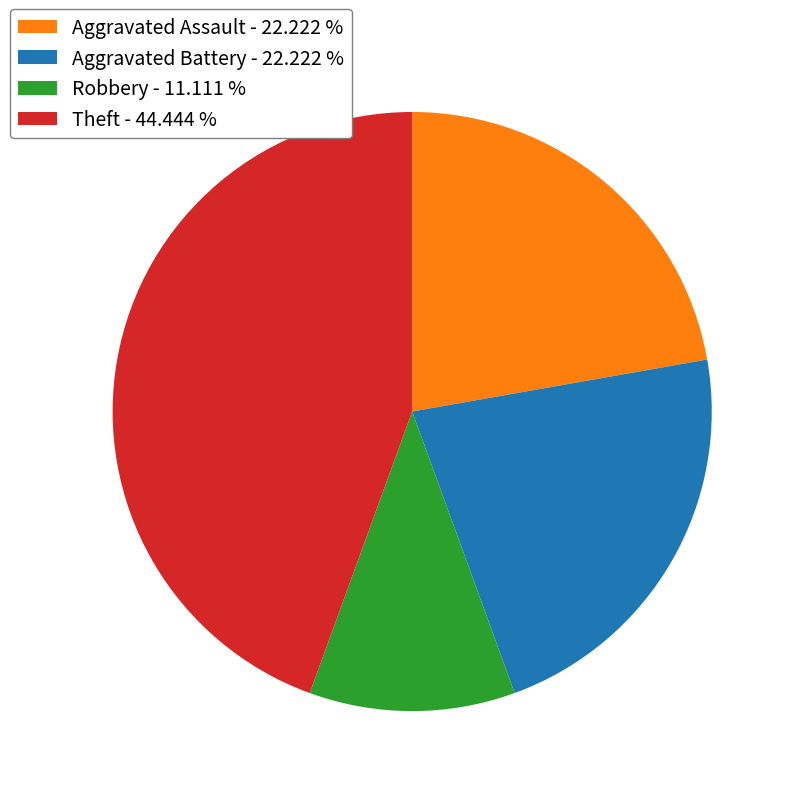

Combined, do Robbery - 11.111 % and Aggravated Battery - 22.222 % account for over 50%?

No